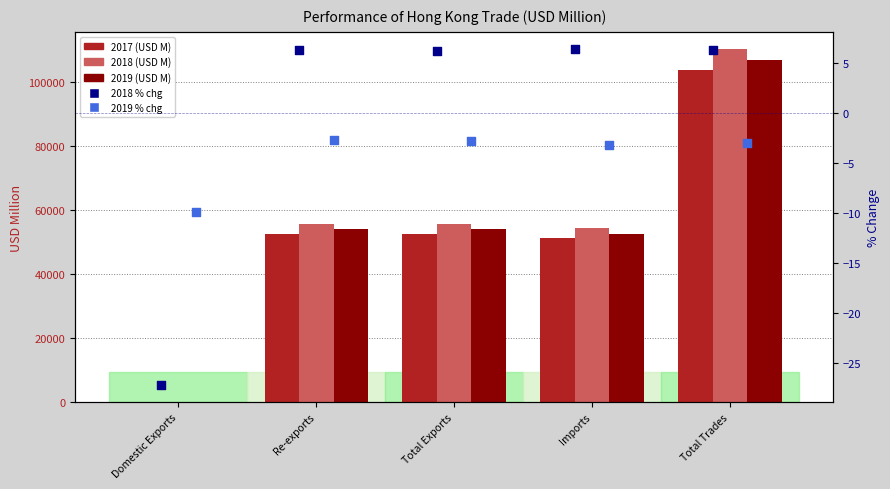

Which series reaches the maximum Y coordinate?

2018 (USD M)